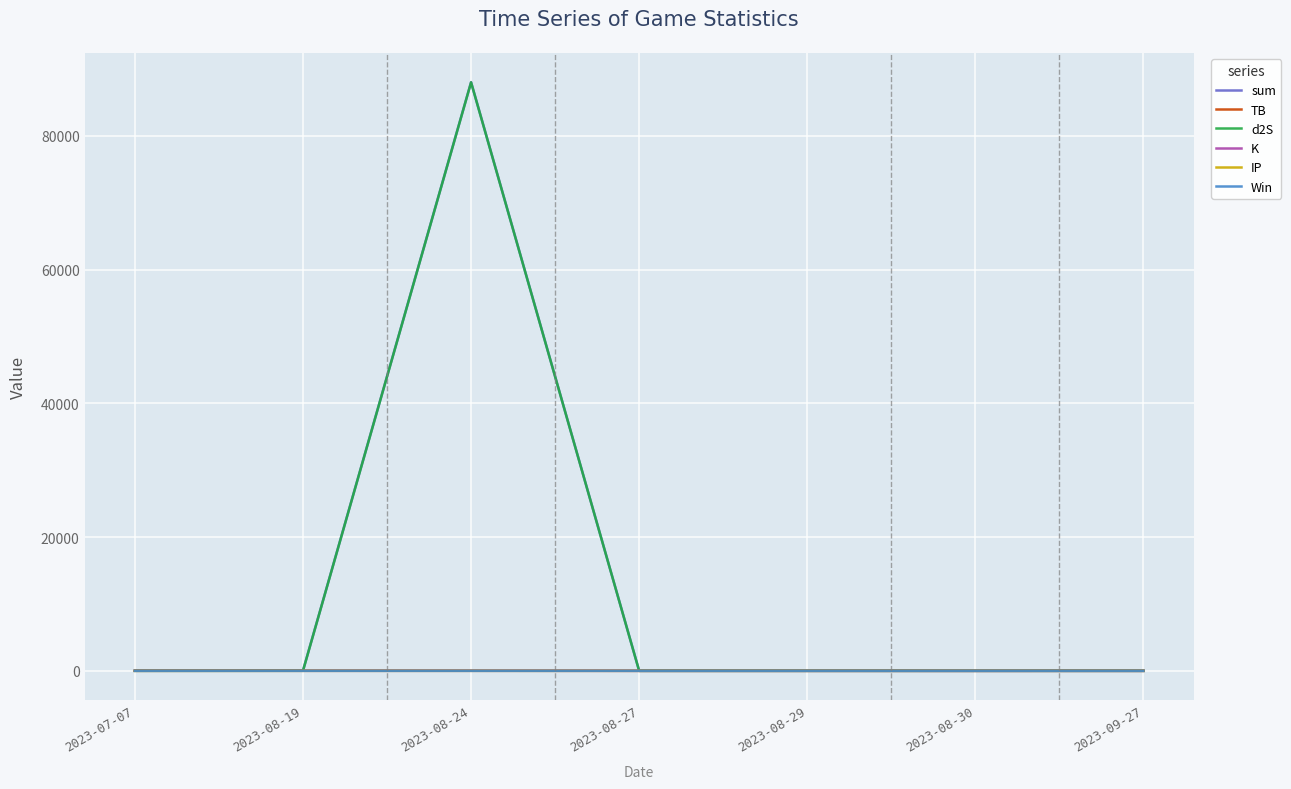

Is the value of d2S at 2023-08-24 greater than the value of TB at 2023-07-07?

Yes